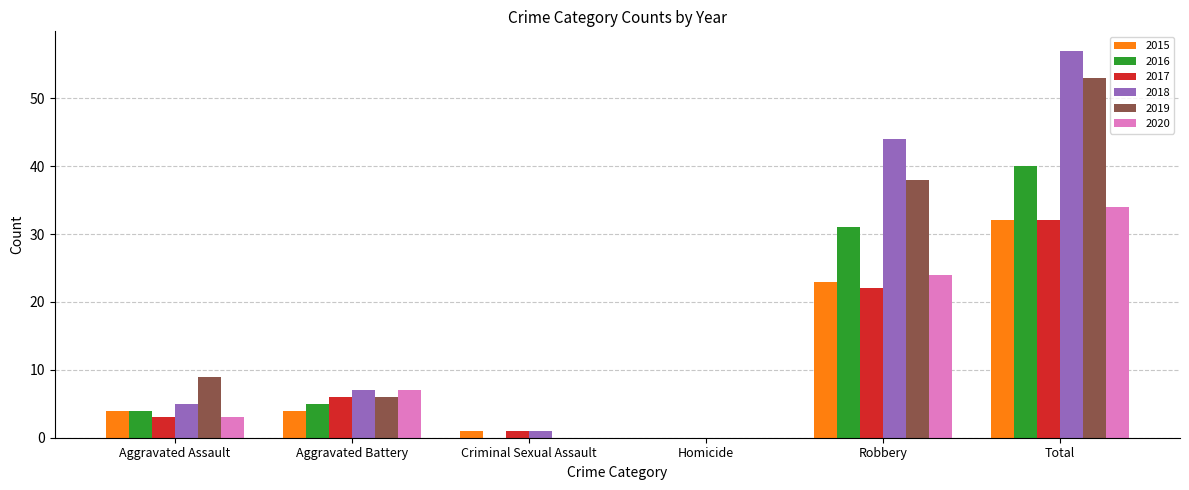

Reading left to right, extract all data points from this chart.

2015: 4	4	1	0	23	32
2016: 4	5	0	0	31	40
2017: 3	6	1	0	22	32
2018: 5	7	1	0	44	57
2019: 9	6	0	0	38	53
2020: 3	7	0	0	24	34